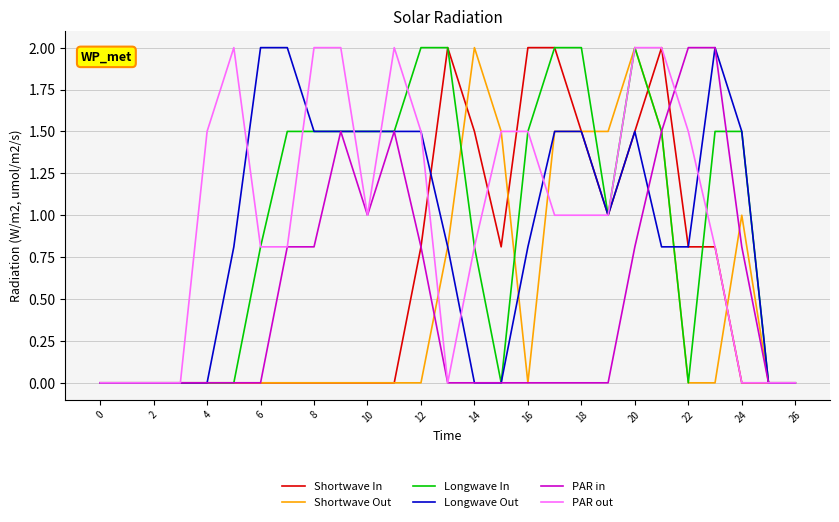

True or false: PAR out has more than 0 interior local peaks.

True